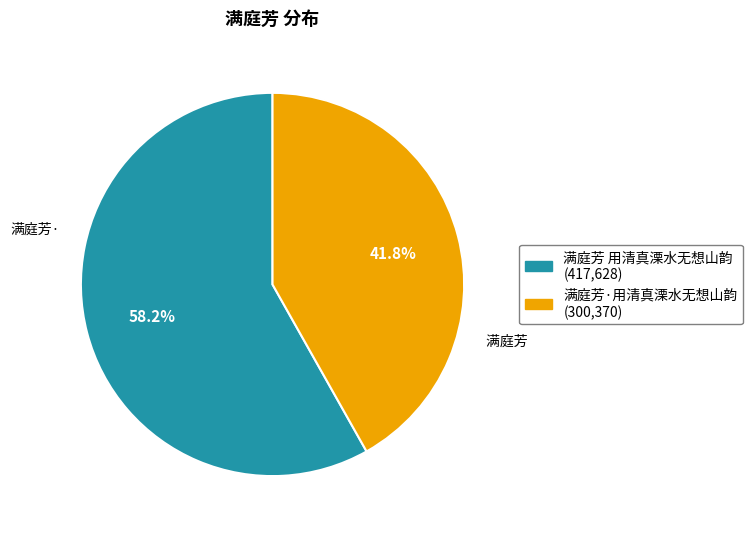

Is the sum of 满庭芳·用清真溧水无想山韵 and 满庭芳 用清真溧水无想山韵 greater than half?

Yes